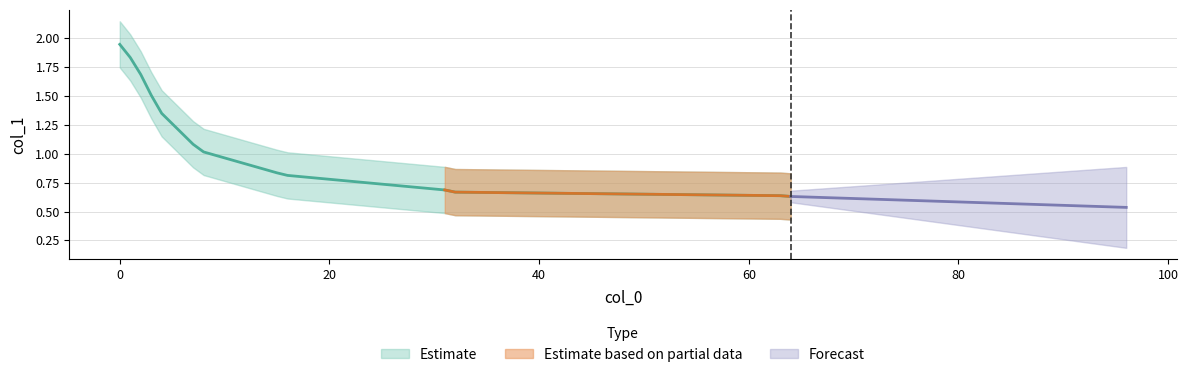

True or false: col_1 and col_1_upper cross at least once.

False